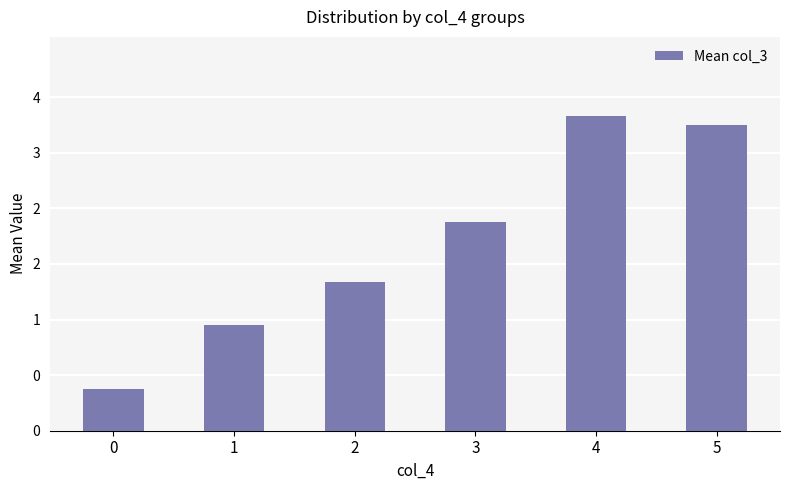

Are the bars horizontal?

No